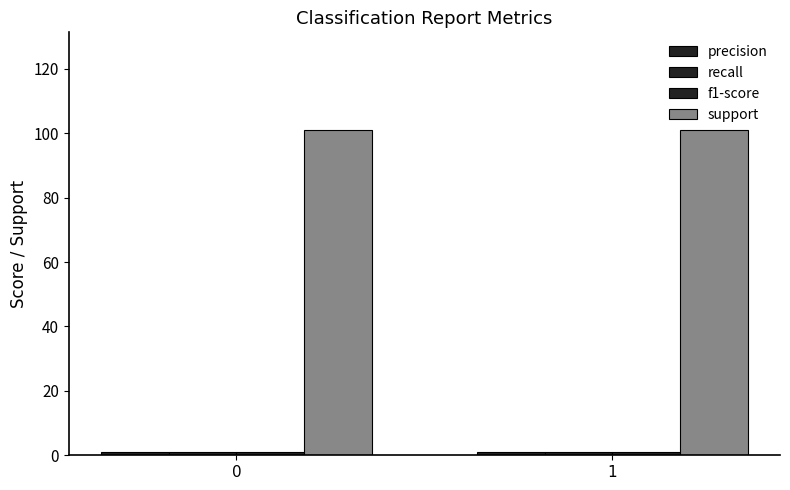

Reading right to left, transcribe all the data shown in this chart.

precision: 1.0	1.0
recall: 1.0	1.0
f1-score: 1.0	1.0
support: 101.0	101.0